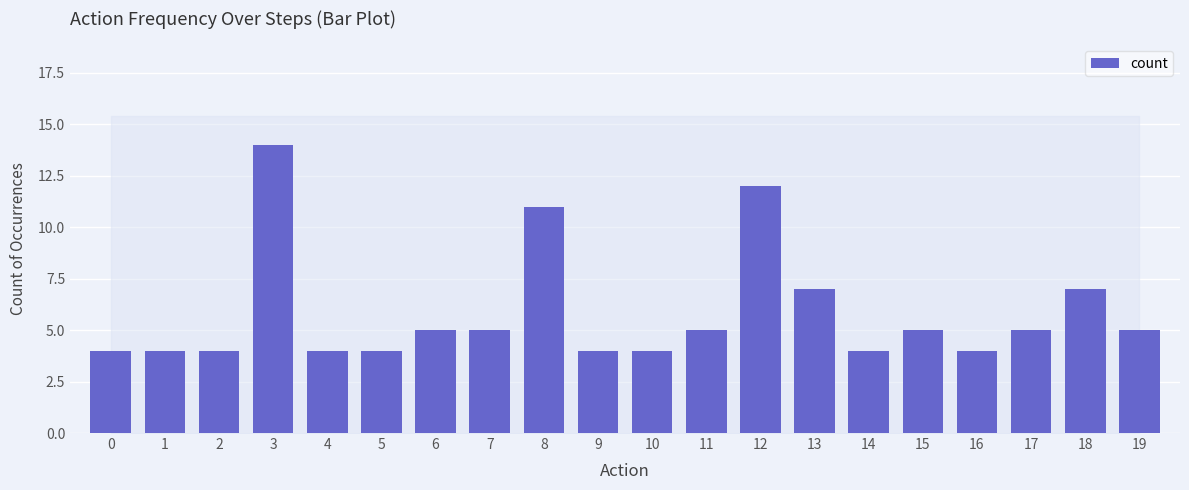

Reading left to right, extract all data points from this chart.

0=4	1=4	2=4	3=14	4=4	5=4	6=5	7=5	8=11	9=4	10=4	11=5	12=12	13=7	14=4	15=5	16=4	17=5	18=7	19=5